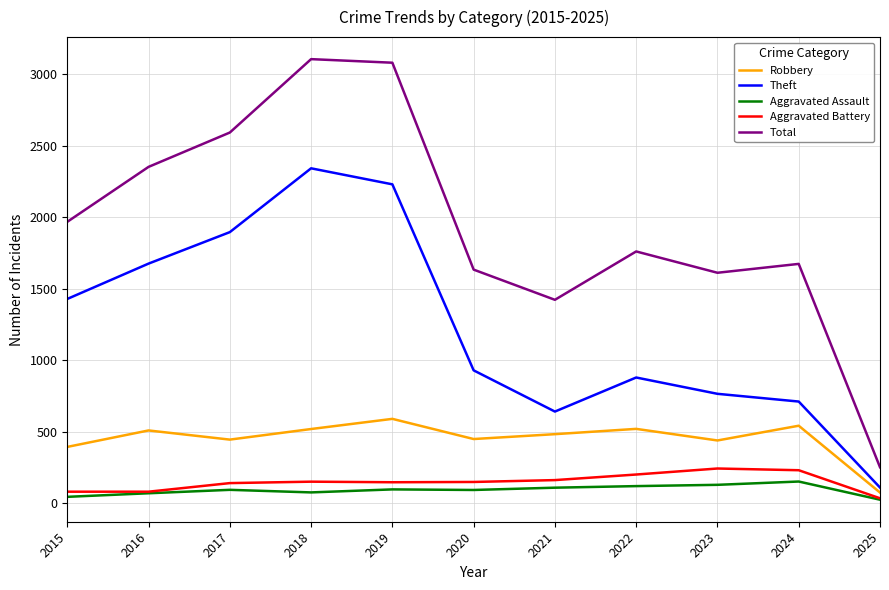

What is the highest value of the Aggravated Battery series?

244